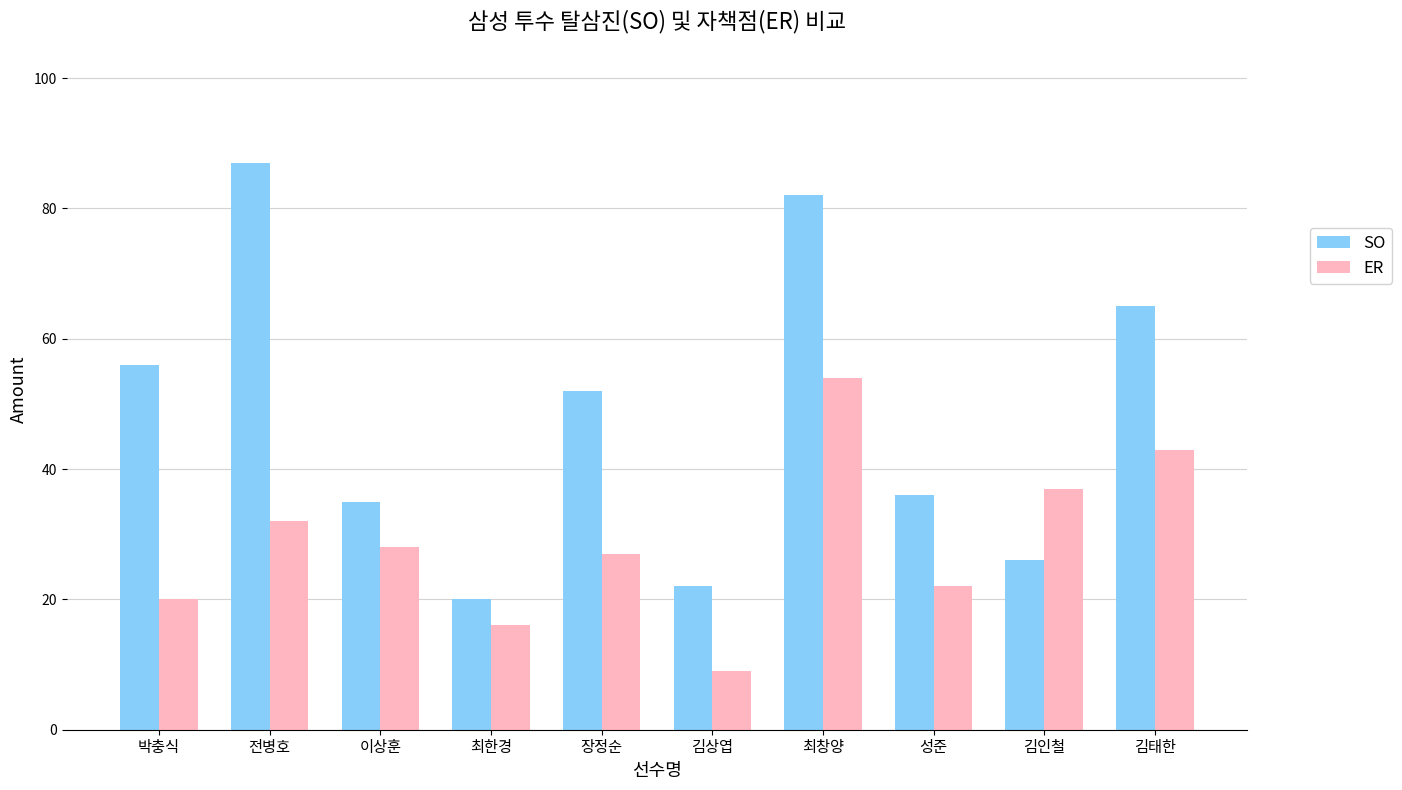

Which category has the lowest value in the SO series?

최한경